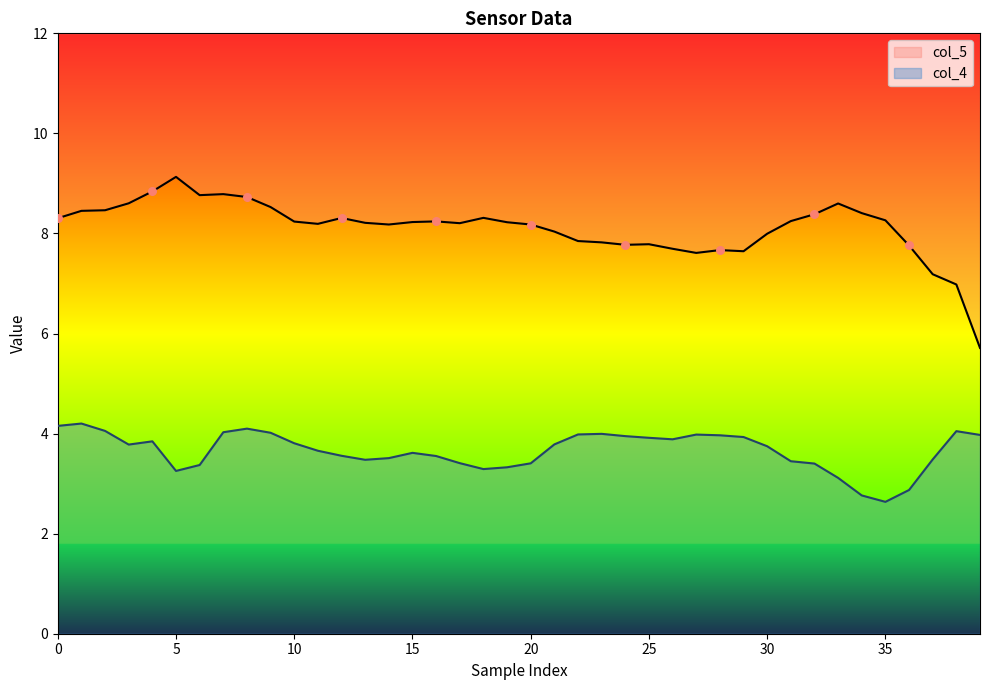

Which series contains the highest Y value?

col_5